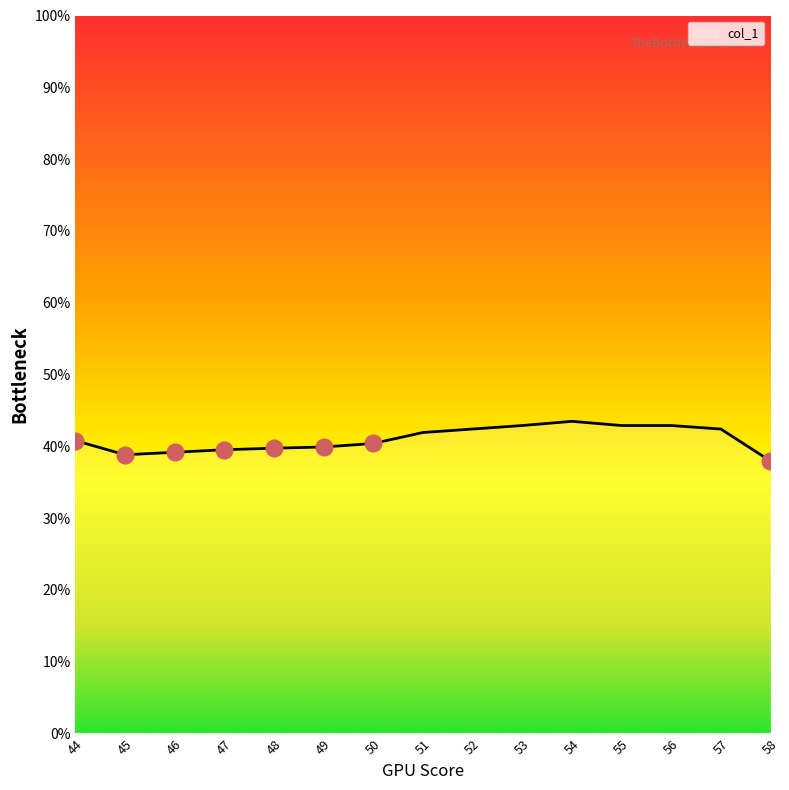

What is the maximum value shown in the chart?

43.5